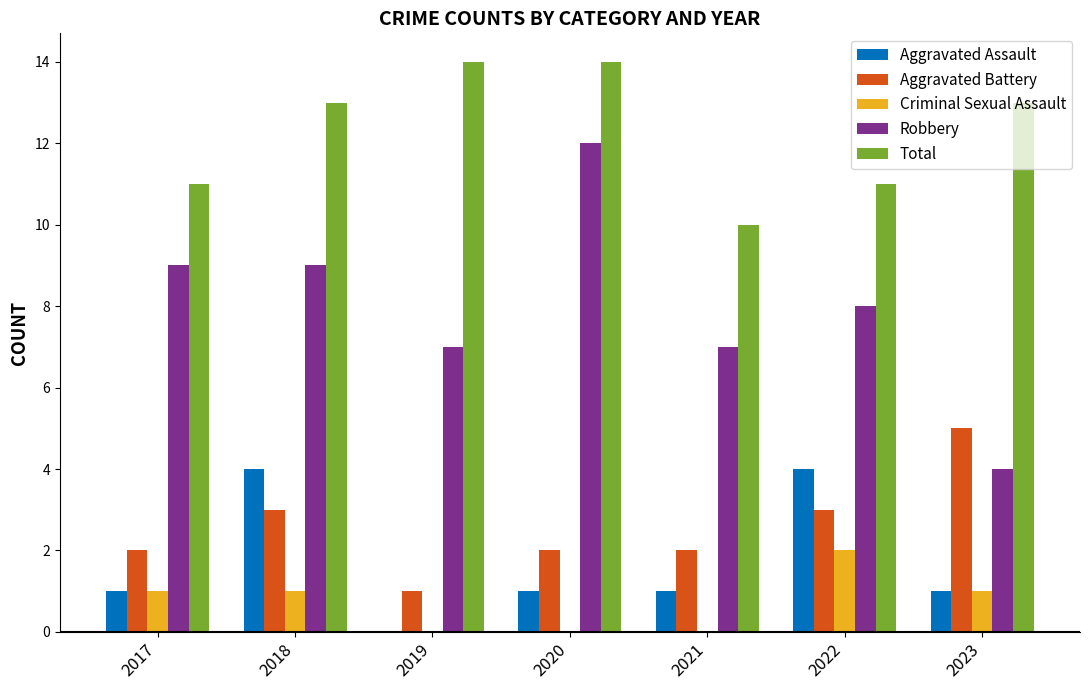

Is it true that Criminal Sexual Assault equals 0 at 2018?

False